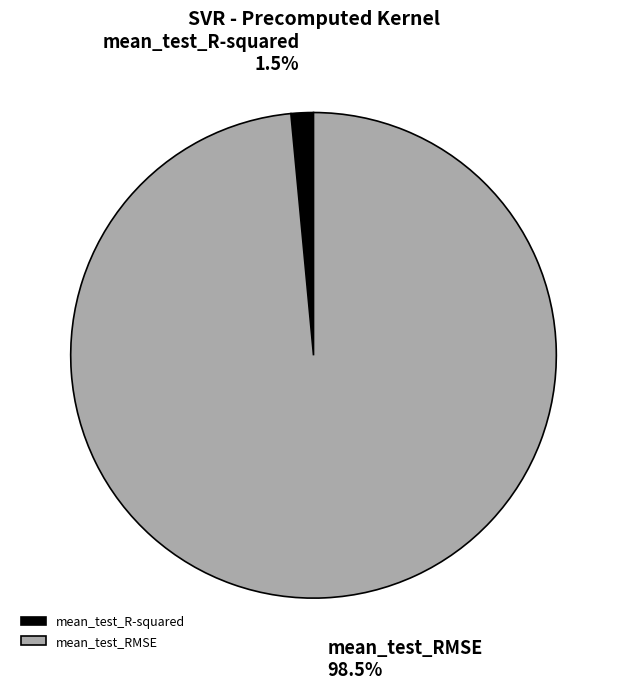

How many slices are in this pie chart?

2